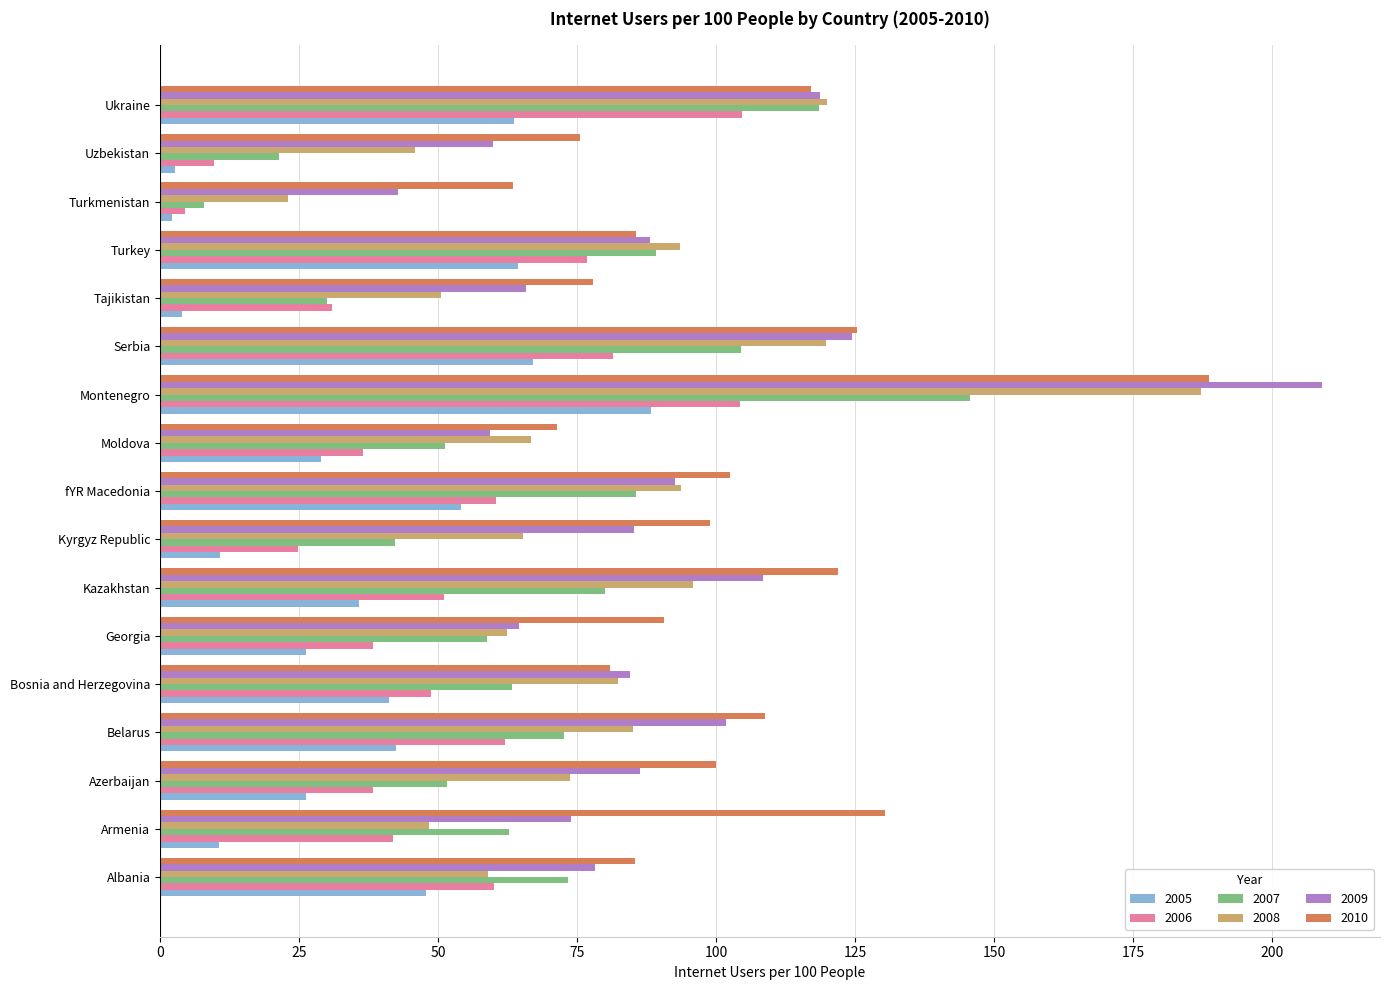

What is the maximum value for 2005?

88.2